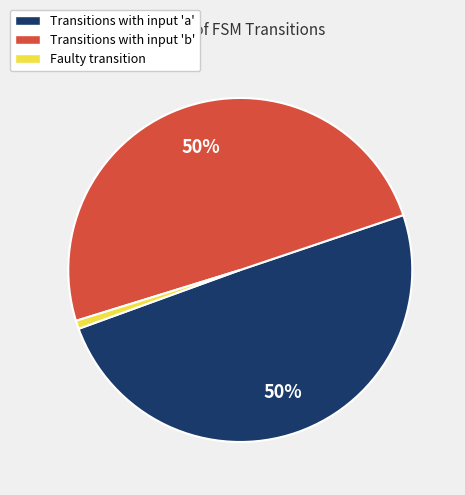

What percentage is the Faulty transition slice, to the nearest percent?

1%